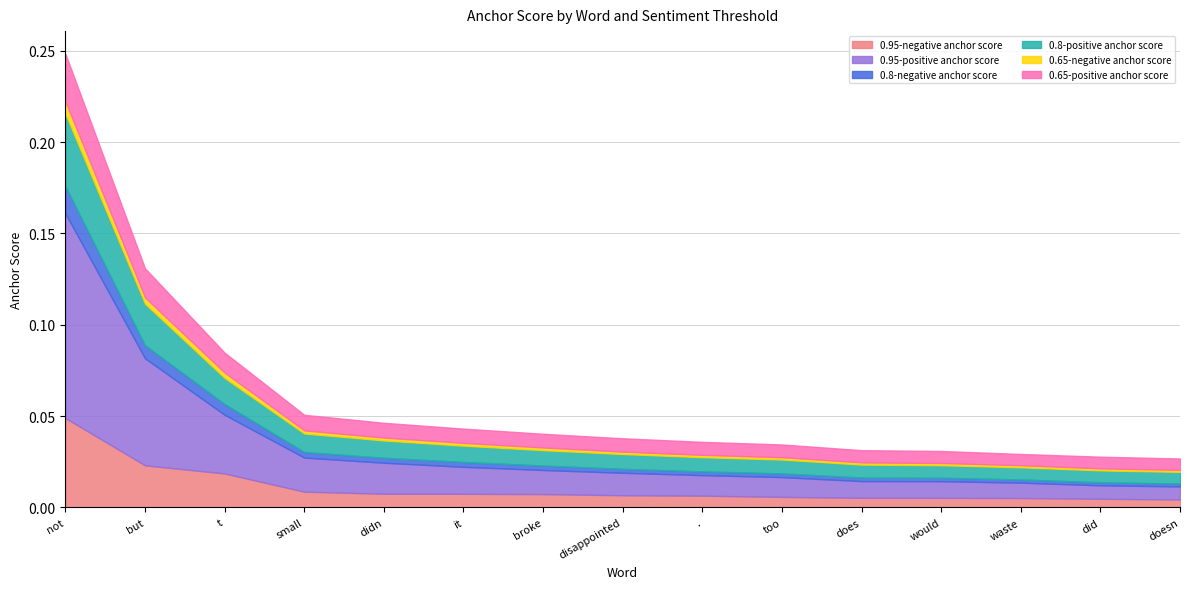

Between didn and t, which is larger?

t